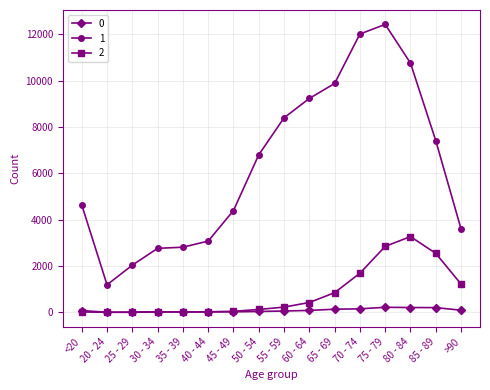

List the series in order of their peak value, highest first.

1, 2, 0